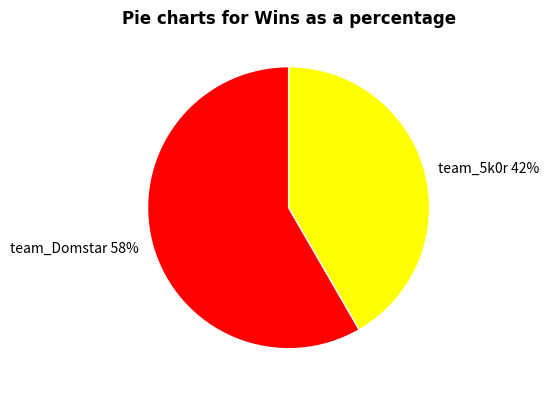

Rank the categories by value from highest to lowest.

team_Domstar, team_5k0r